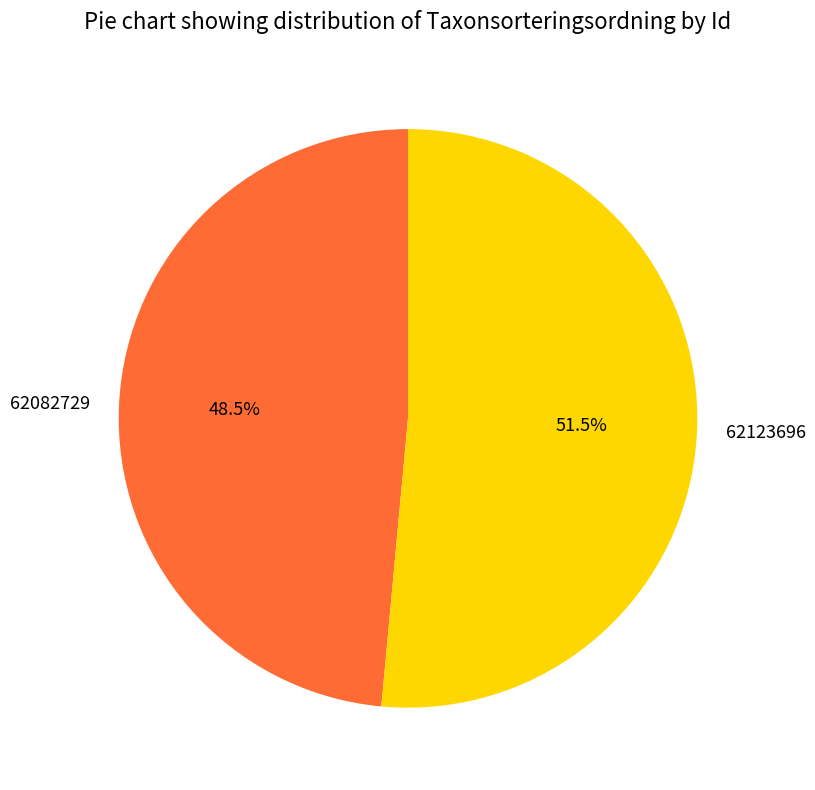

Which has a higher value, 62082729 or 62123696?

62123696